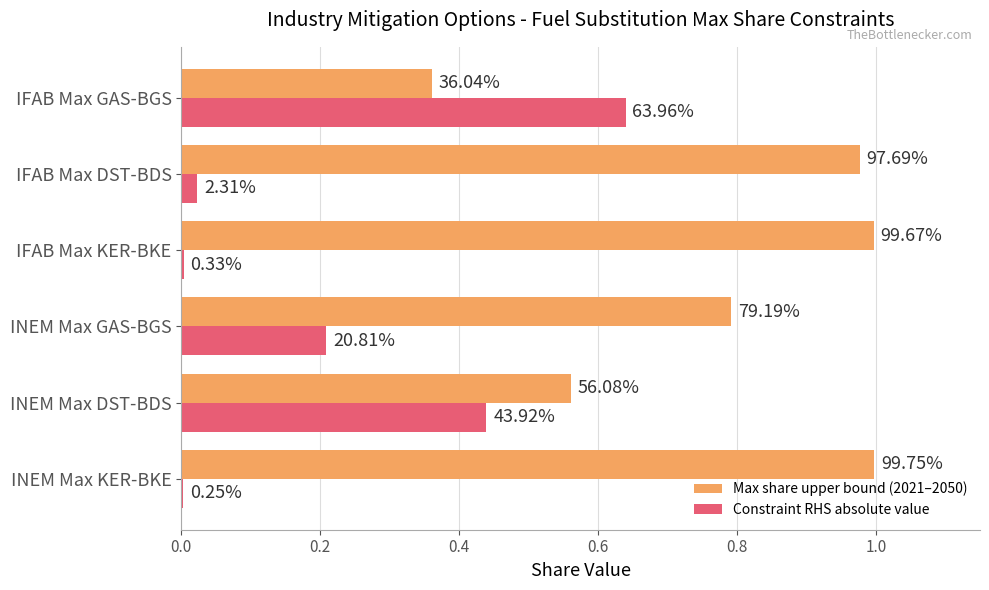

What are all the series names shown in the legend?

Max share upper bound (2021–2050), Constraint RHS absolute value